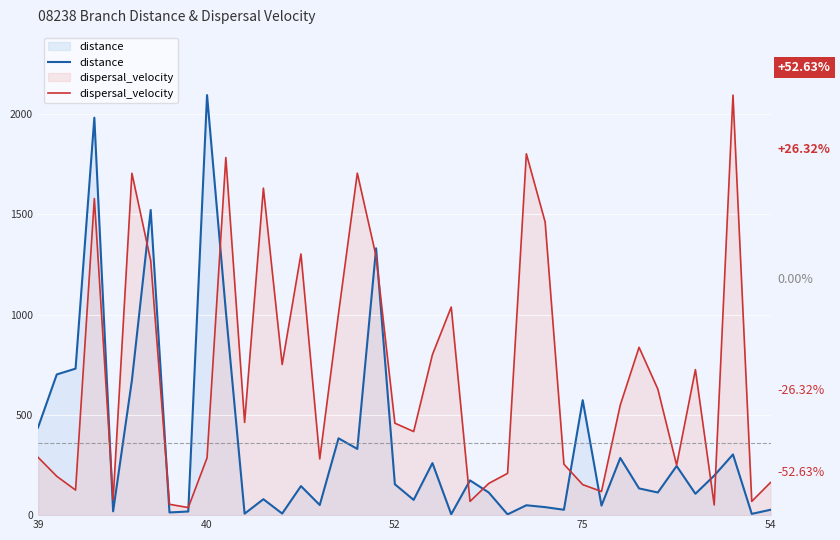

Which series has the largest total across all categories?

dispersal_velocity